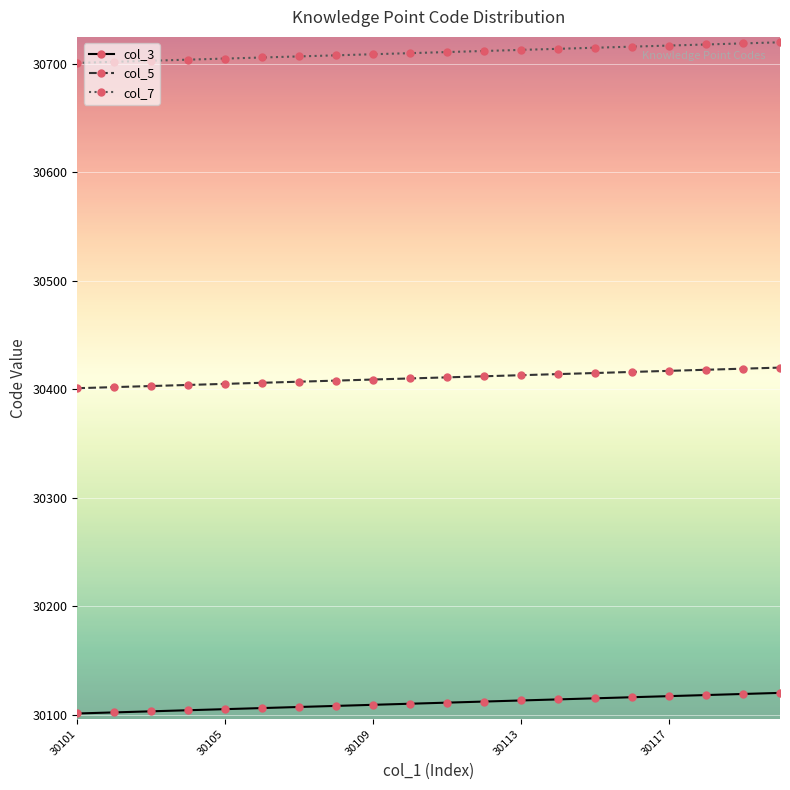

What are all the series names shown in the legend?

col_3, col_5, col_7